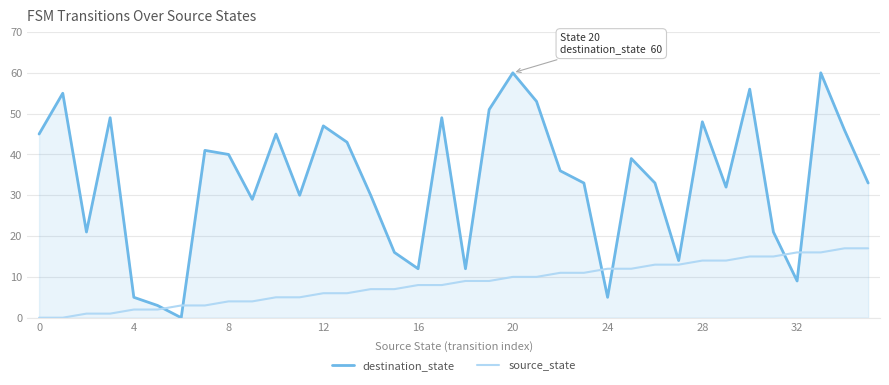

Which series has the largest range (max minus min)?

destination_state